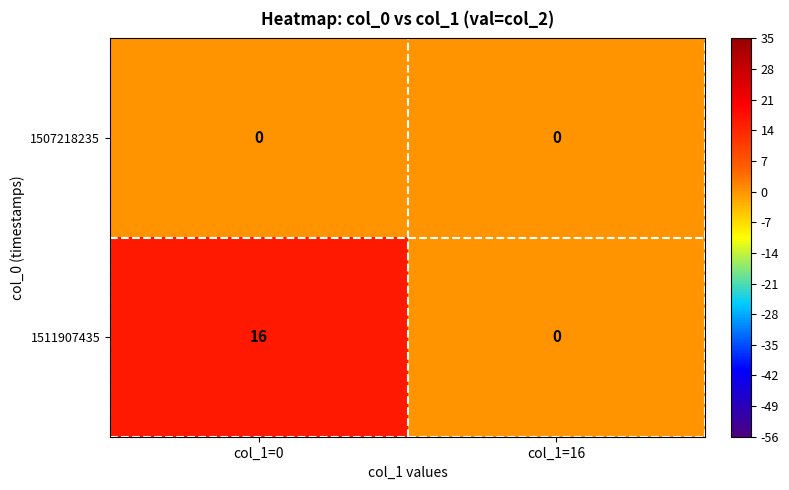

True or false: 1511907435 has a value of 16 at col_1=0.

True